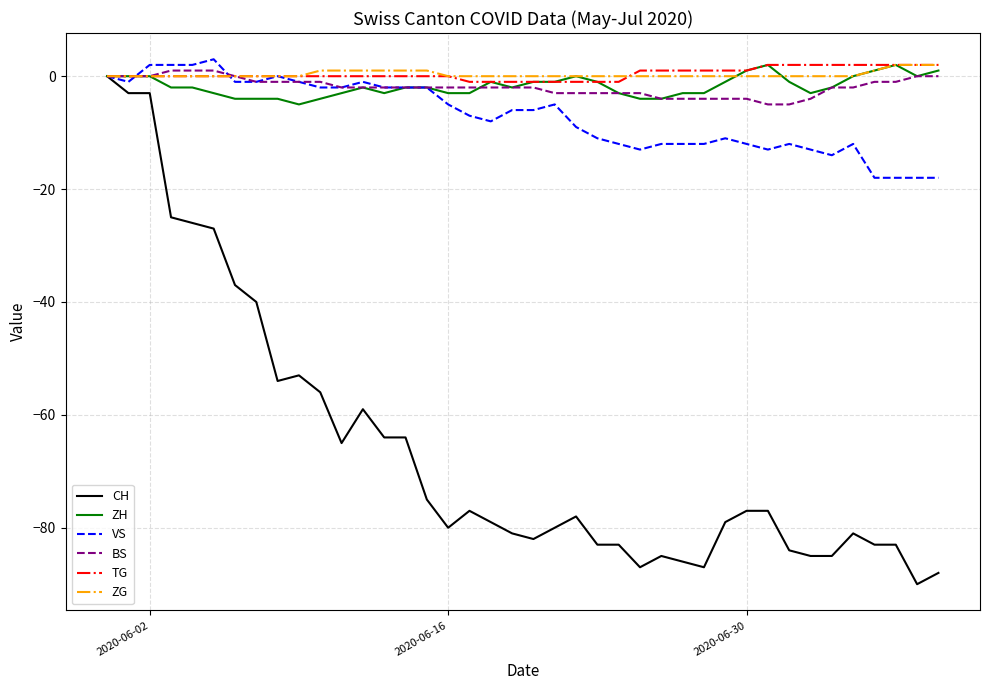

Which series has the widest spread of values?

CH